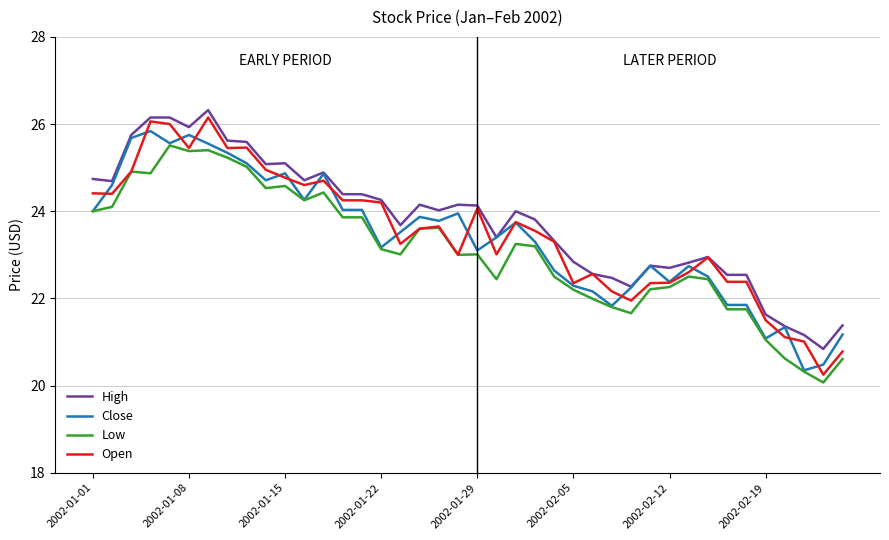

What is the minimum value shown in the chart?

20.1